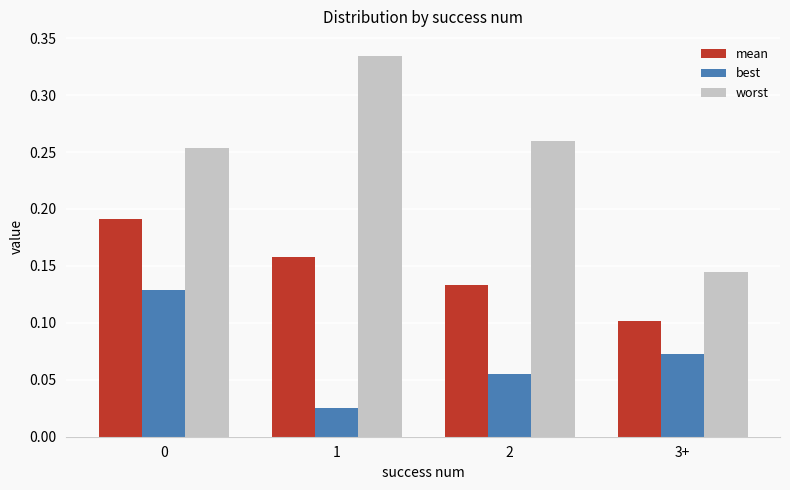

Is it true that worst equals 0.1 at 0?

False